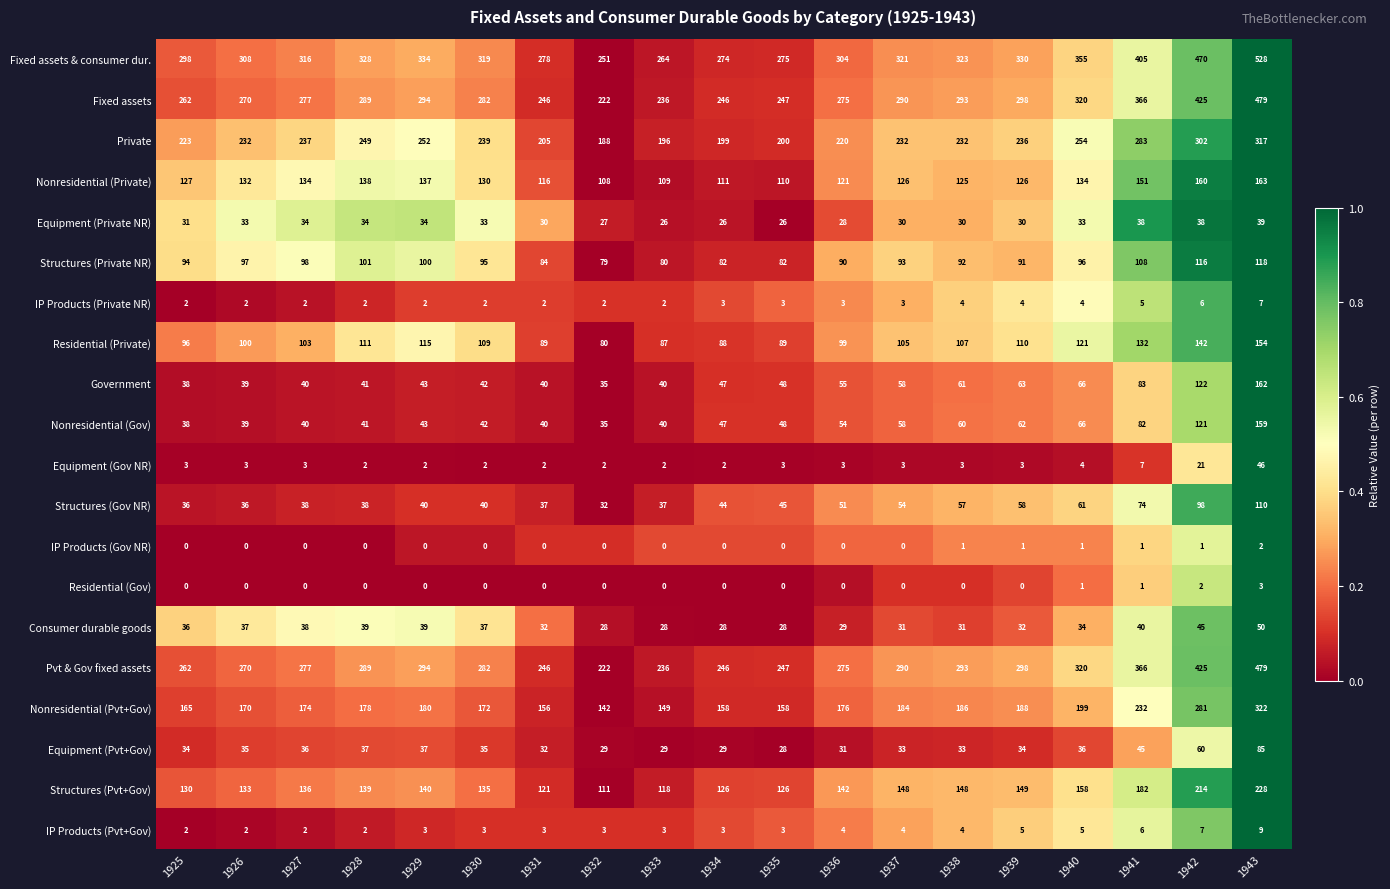

Where is Fixed assets & consumer dur. nearest to the value 389?

1941